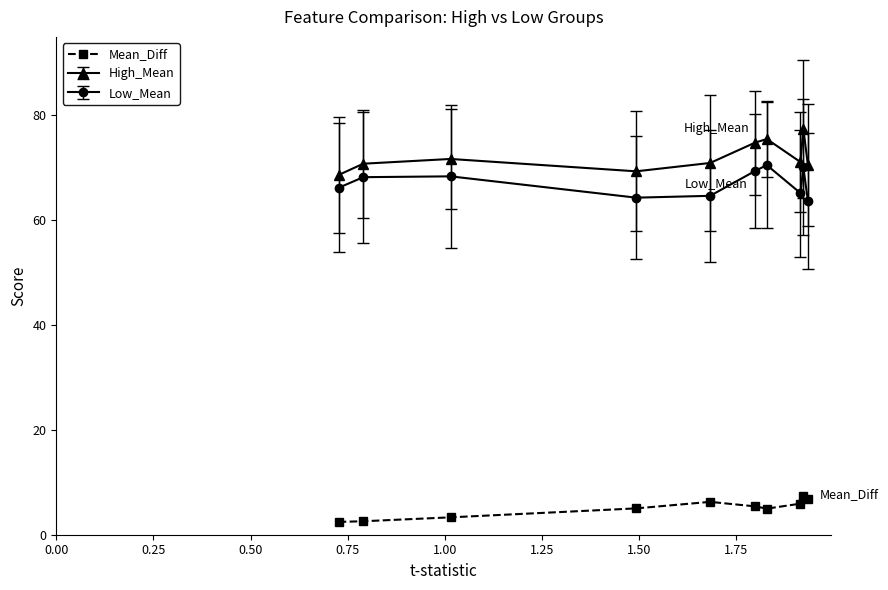

What is the smallest value displayed?

2.4